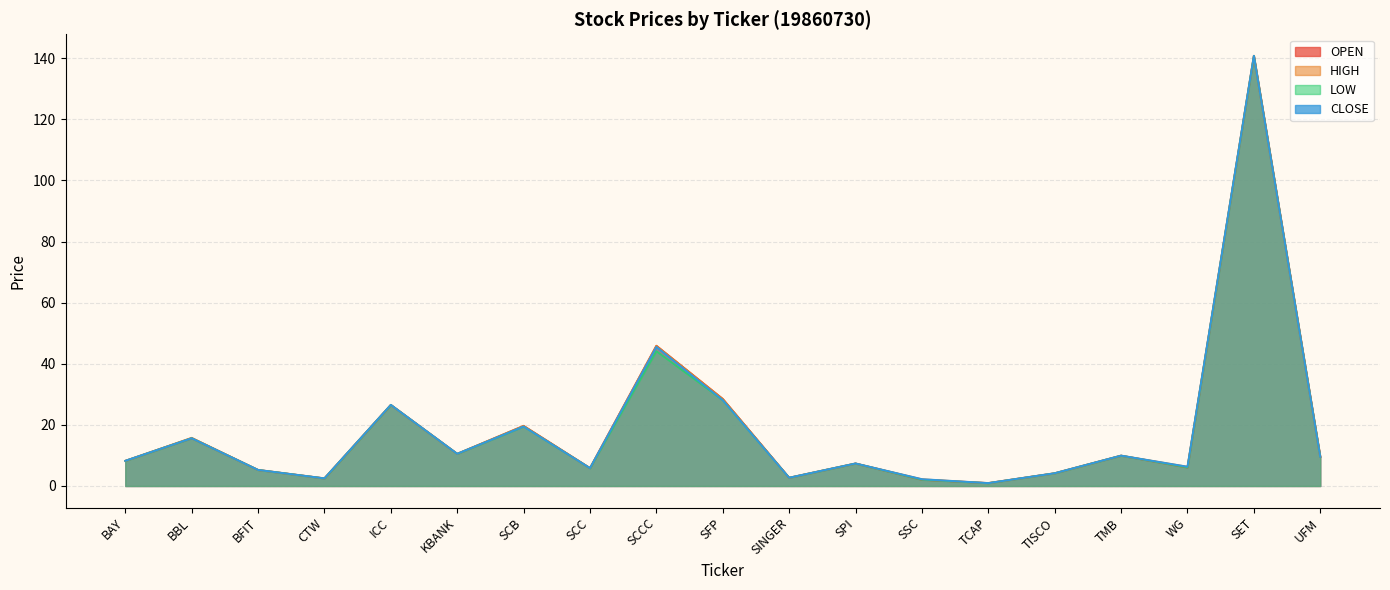

What is the total value across all series at SPI?

29.5